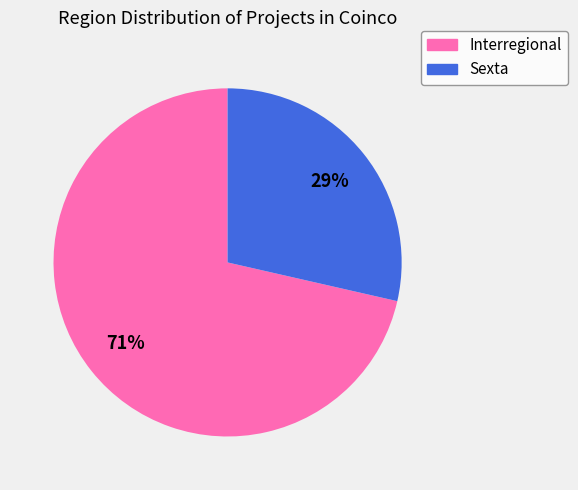

What percentage is the Interregional slice, to the nearest percent?

71%